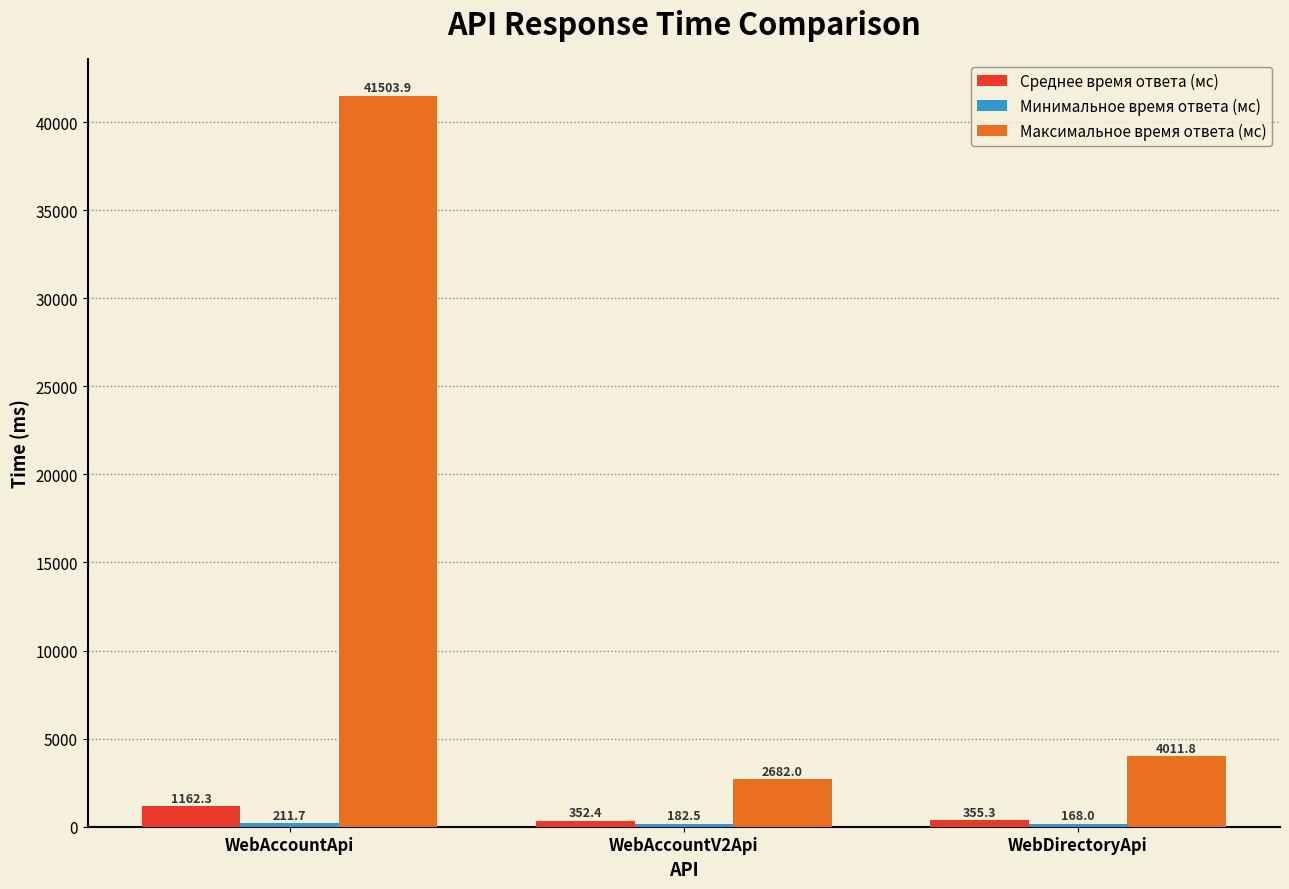

Rank the categories by Среднее время ответа (мс) value from lowest to highest.

WebAccountV2Api, WebDirectoryApi, WebAccountApi